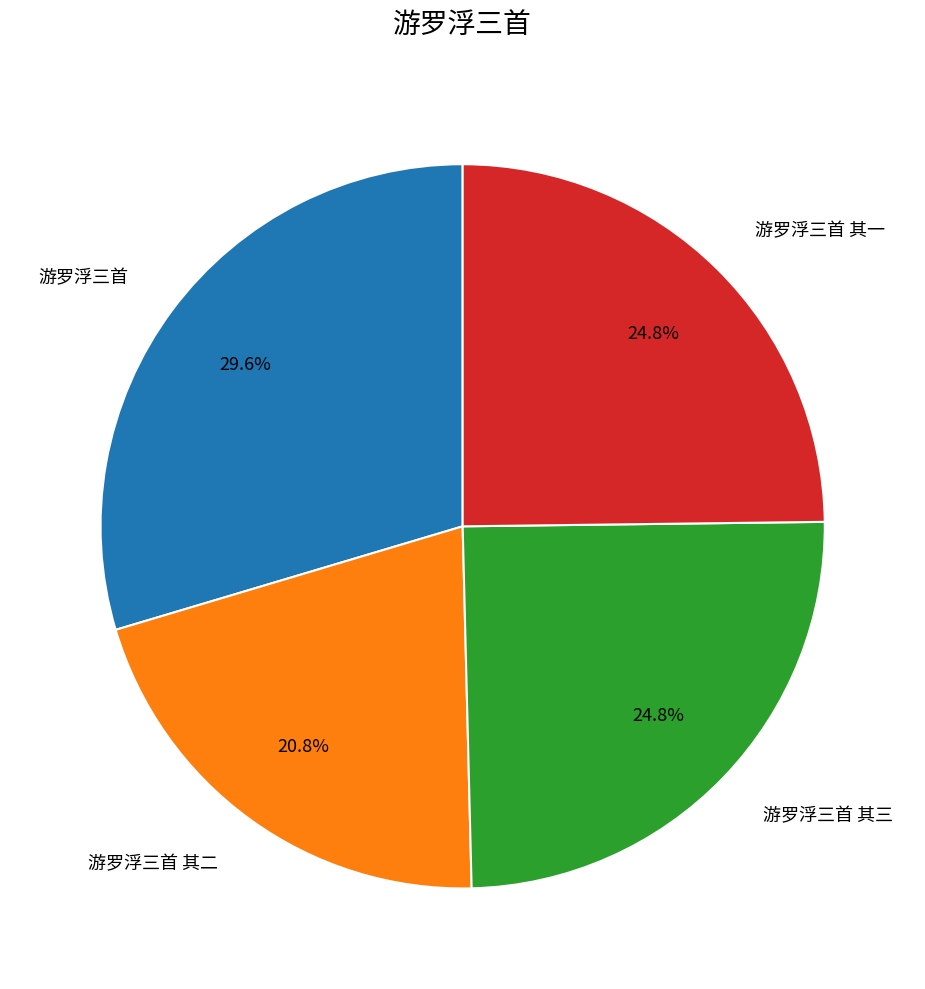

The 游罗浮三首 其二 slice represents 27% of the pie. True or false?

False